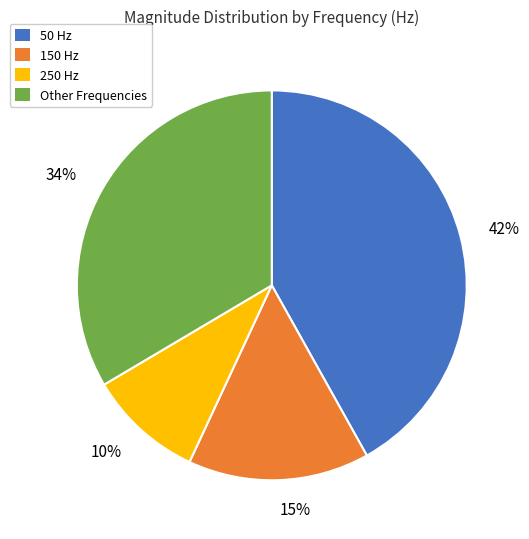

How many segments does this pie chart have?

4